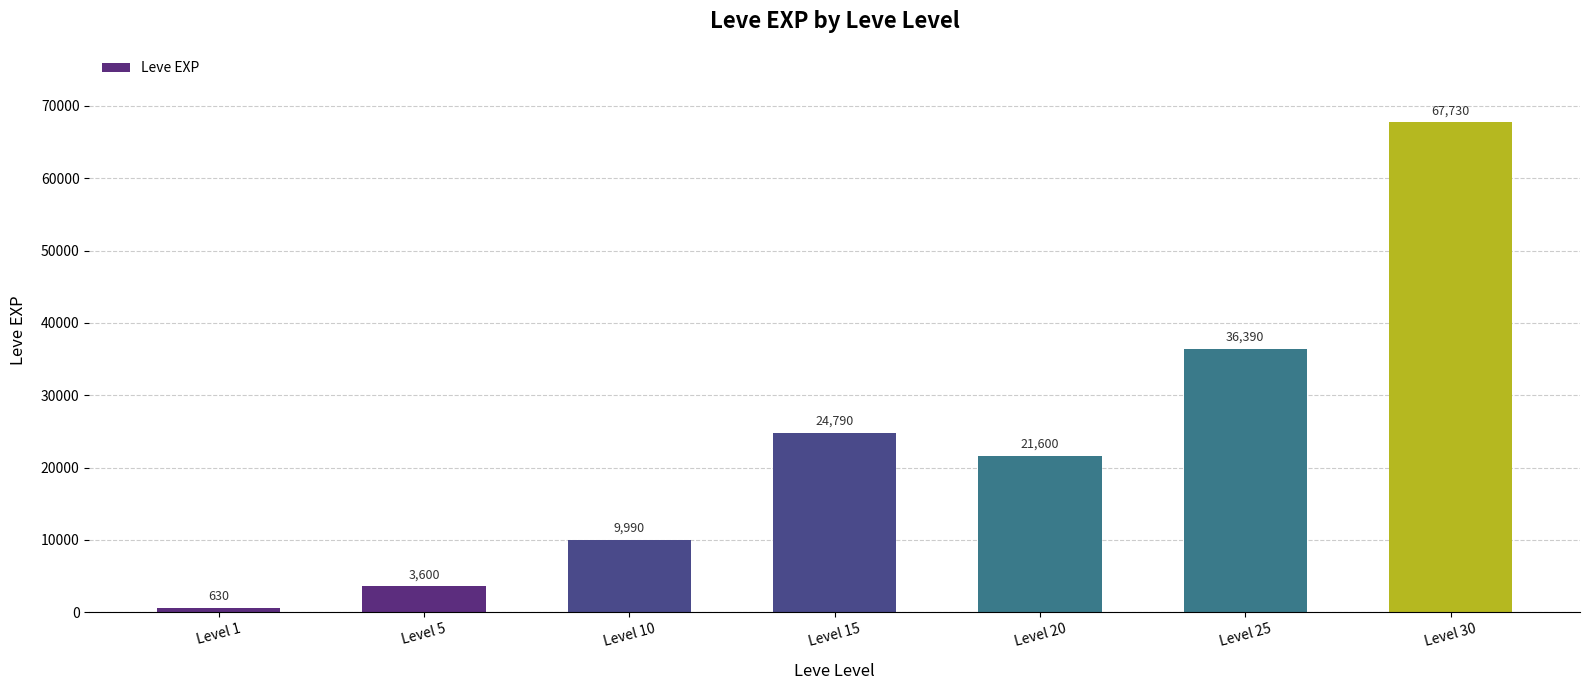

What is the change in value from Level 5 to Level 30?

+64130